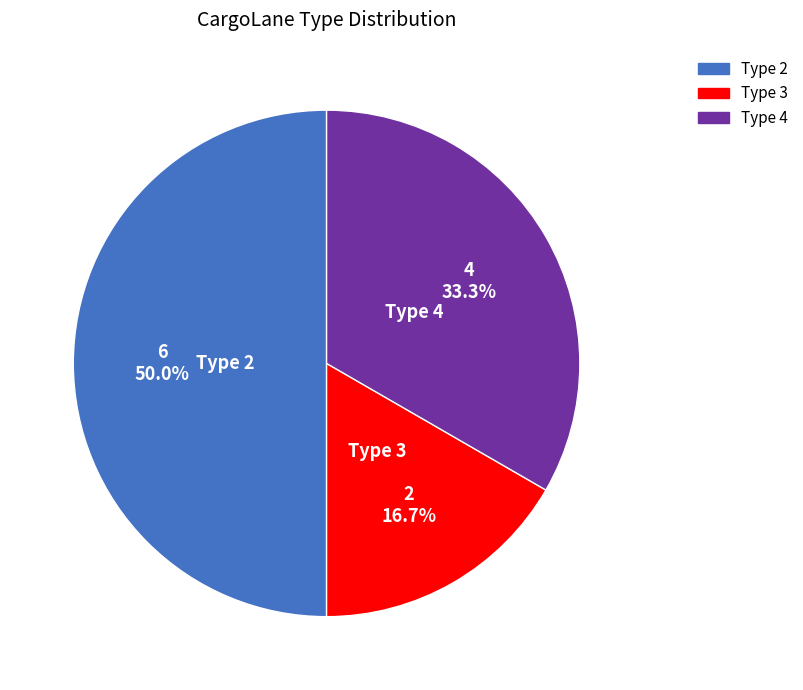

Which category has the biggest portion of the pie?

Type 2